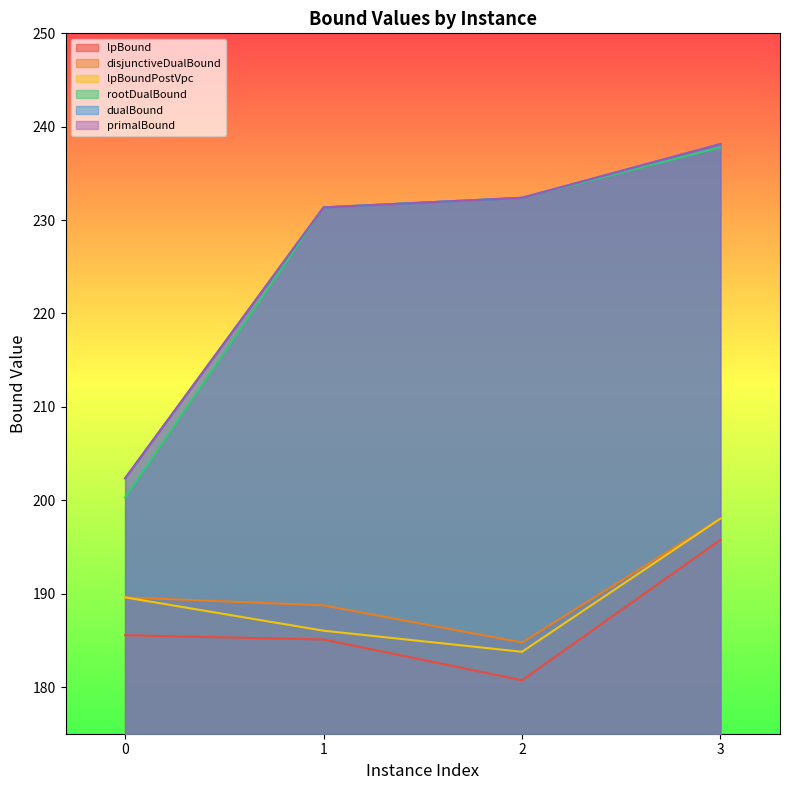

List the labels in order of primalBound value, smallest first.

0, 1, 2, 3